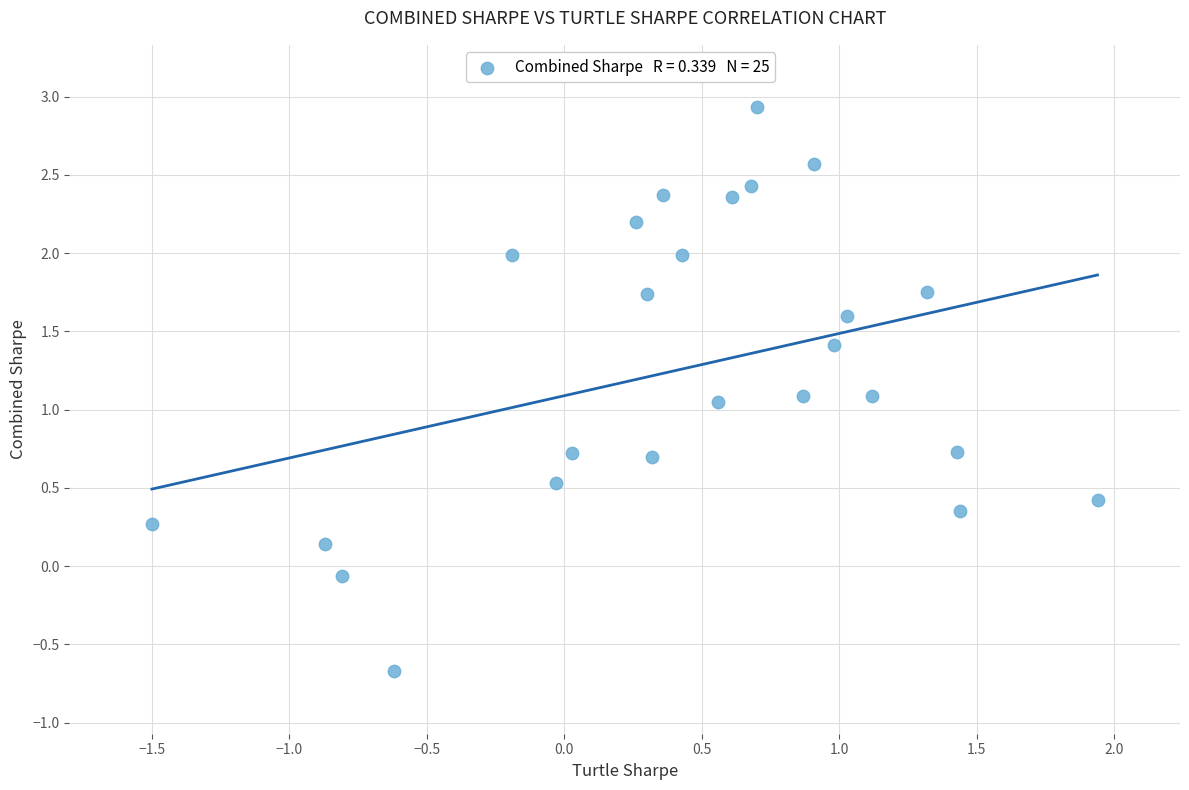

What is the range of X values (max minus min)?

3.4